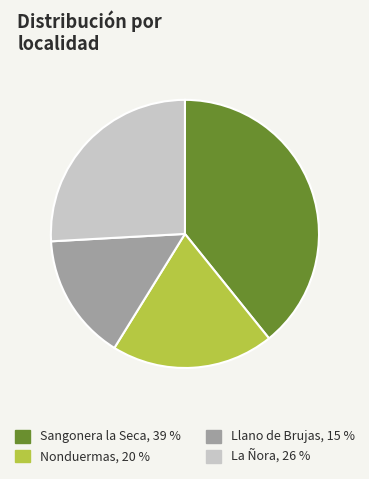

Count the number of slices in the pie.

4